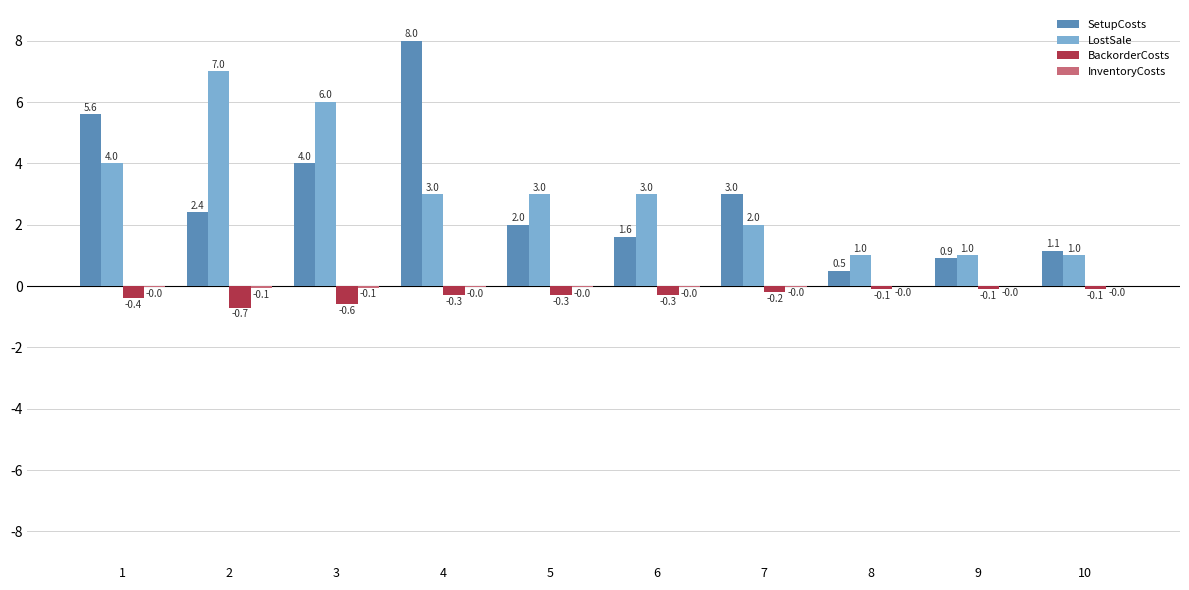

Which series changed the most between 4 and 7?

SetupCosts